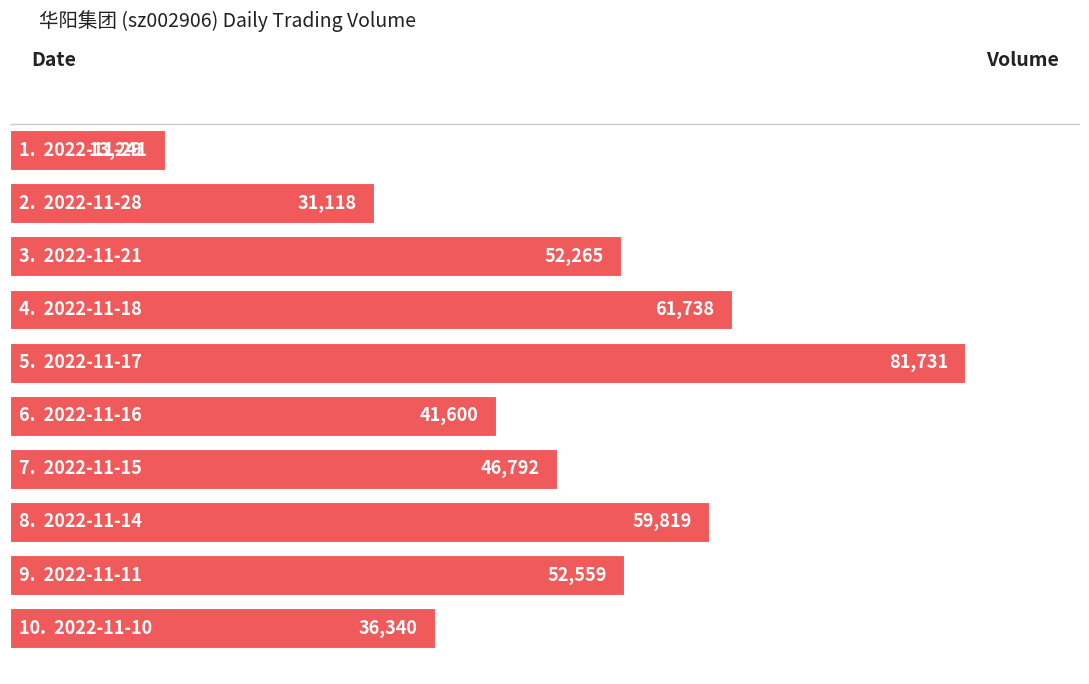

How many bars are there in total?

10